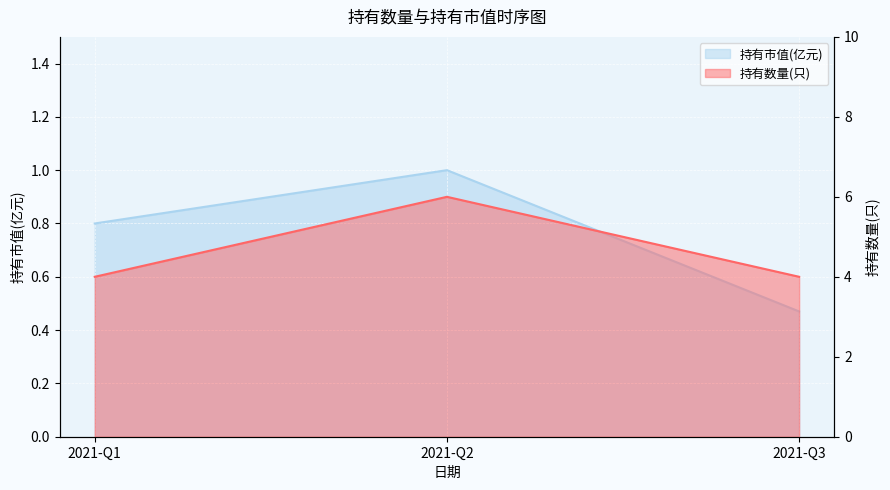

Where is 持有市值(亿元) nearest to the value 0?

2021-Q3